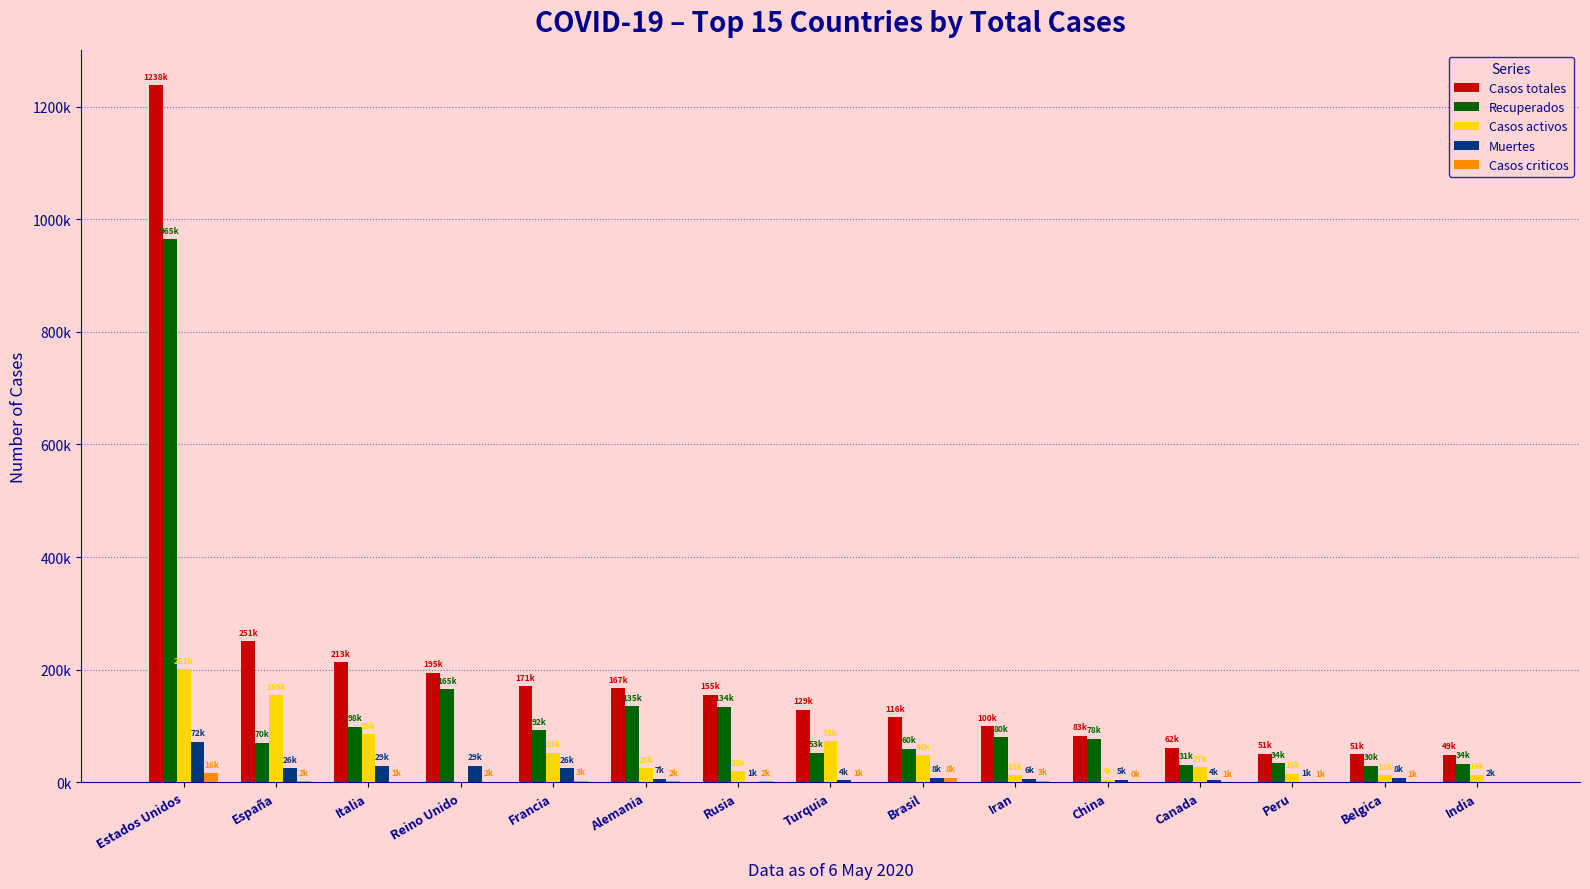

Reading left to right, transcribe all the data shown in this chart.

Casos totales: 1237633	250561	213013	194990	170551	167007	155370	129491	115953	99970	82883	62046	51189	50509	49400
Recuperados: 964734	70230	98467	165219	92284	135100	134054	52686	59774	80475	77911	31010	34332	30052	33565
Casos activos: 200628	154718	85231	0	52736	24914	19865	73285	48221	13155	4496	26993	15413	12441	14142
Muertes: 72271	25613	29315	29427	25531	6993	1451	3520	7958	6340	4633	4043	1444	8016	1693
Casos criticos: 16179	2254	1427	1559	3430	1937	2300	1338	8318	2685	26	502	709	646	0